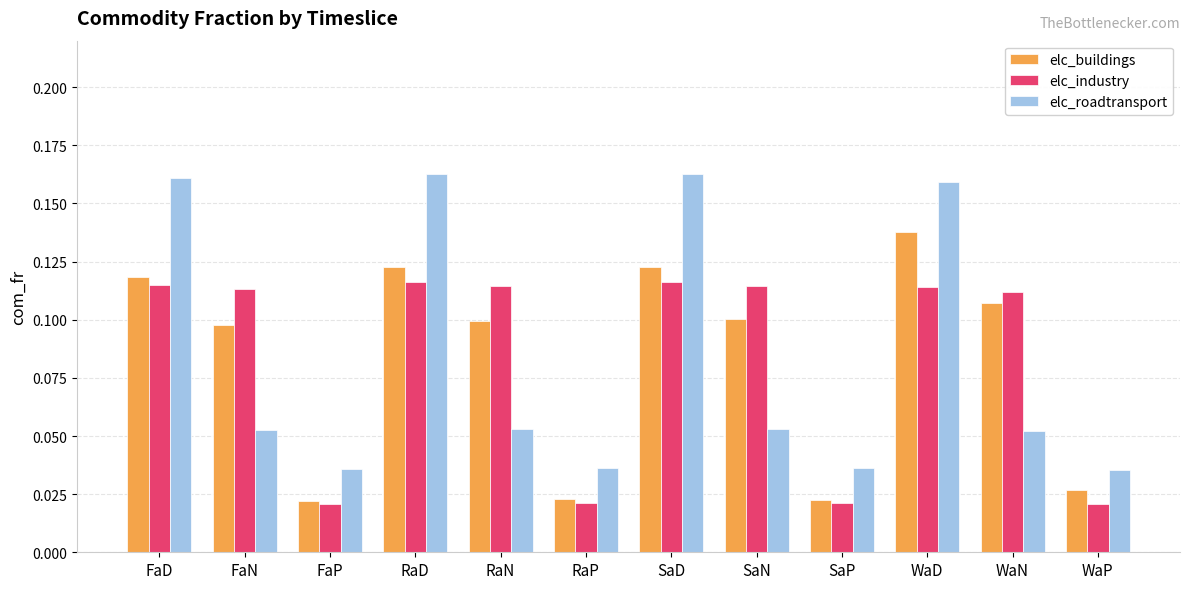

How many elc_buildings values are between 0 and 1?

12